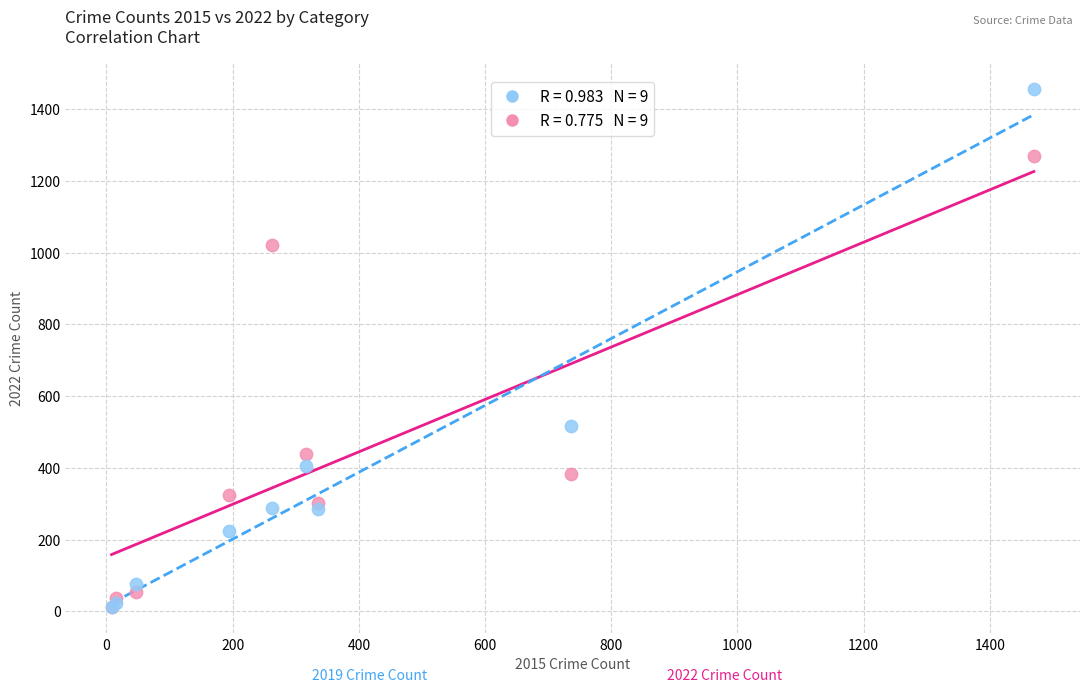

Across all series, what Y value is closest to 734?

516